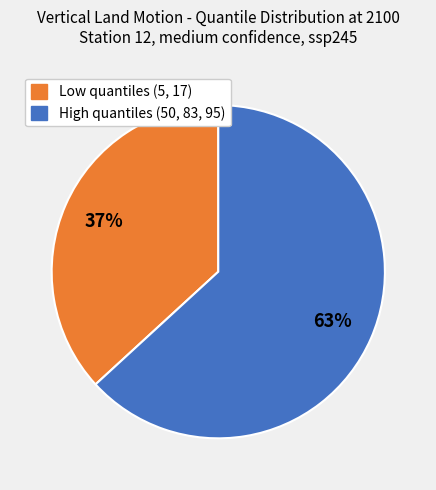

Count the number of slices in the pie.

2